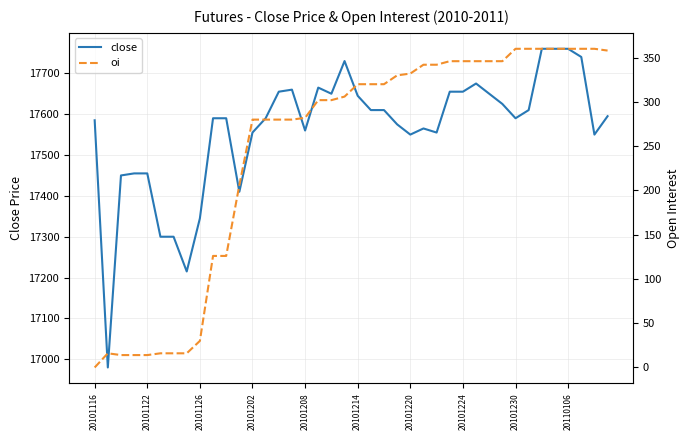

The value of close at 20101224 is 26351. True or false?

False